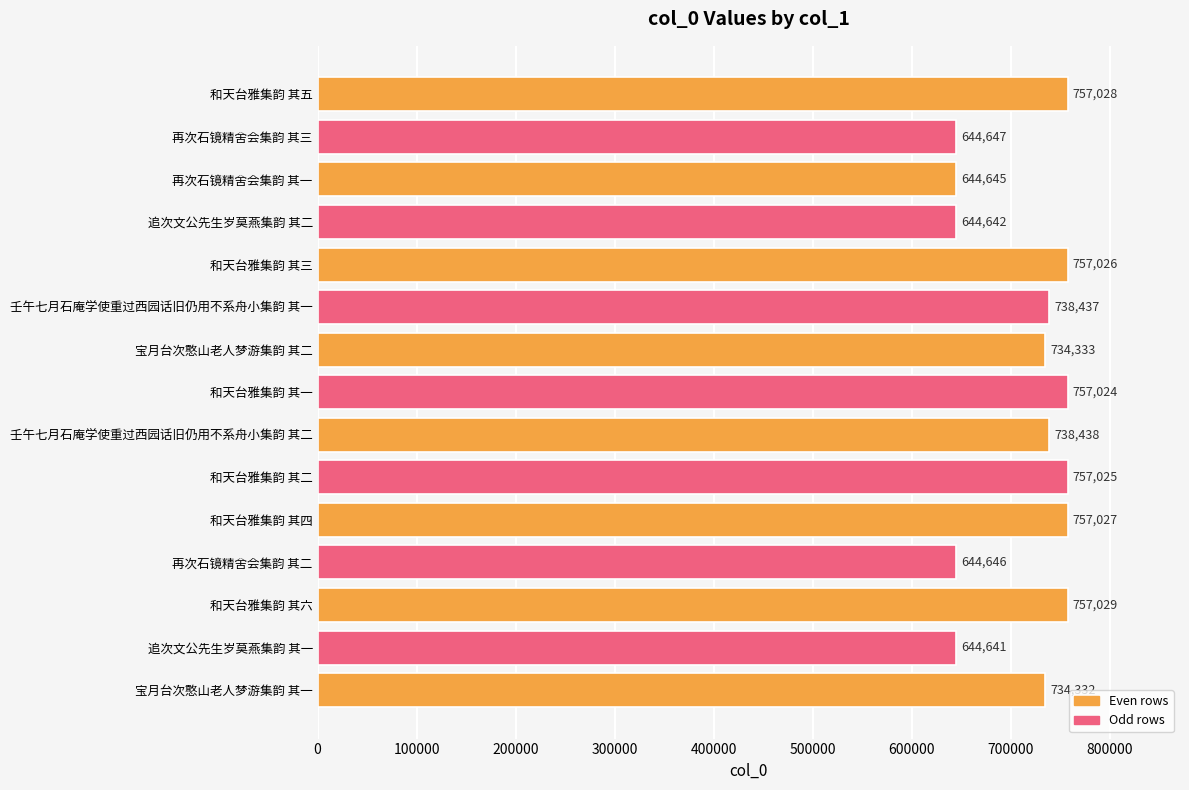

What is the difference between the second highest and minimum values?

112387